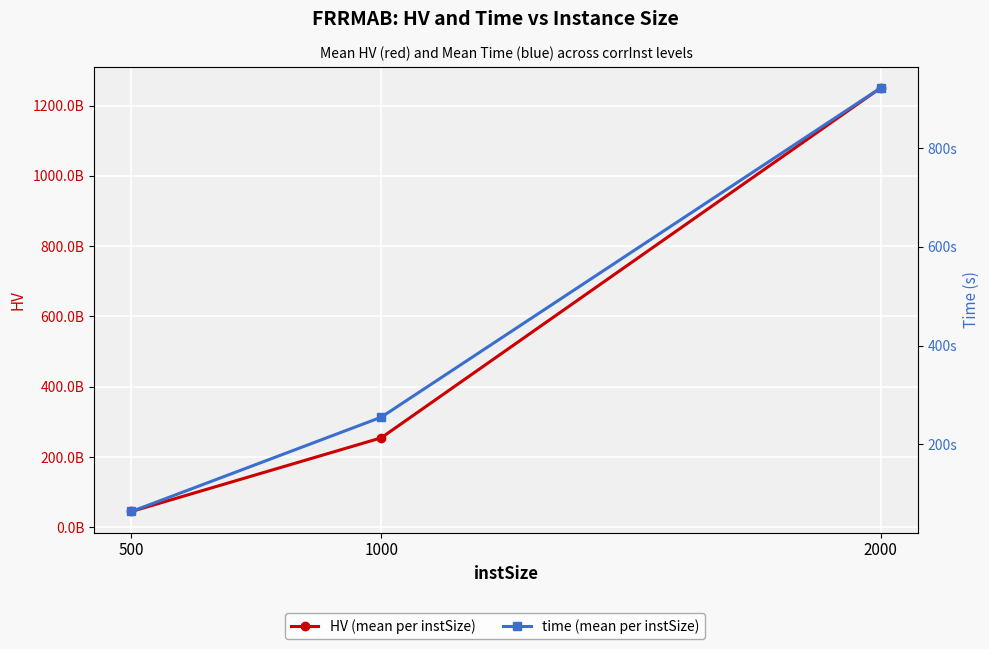

How many data points does each series have?

3